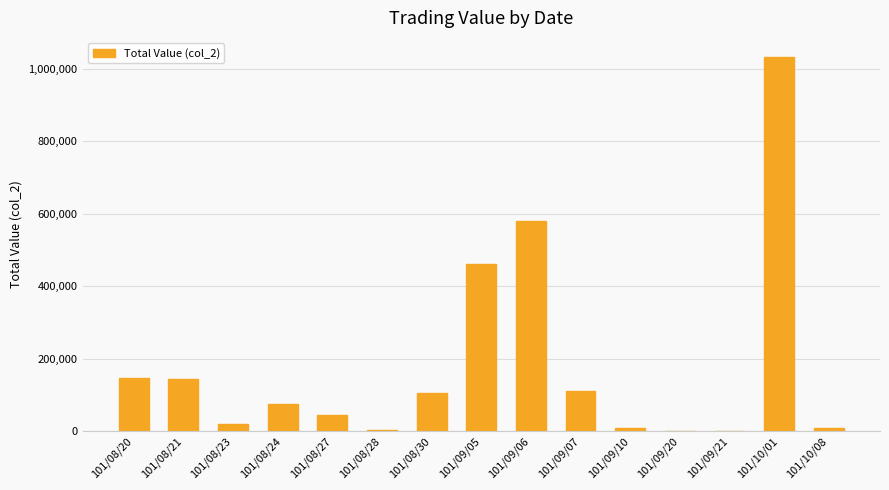

What is the sum of all values?

2735480